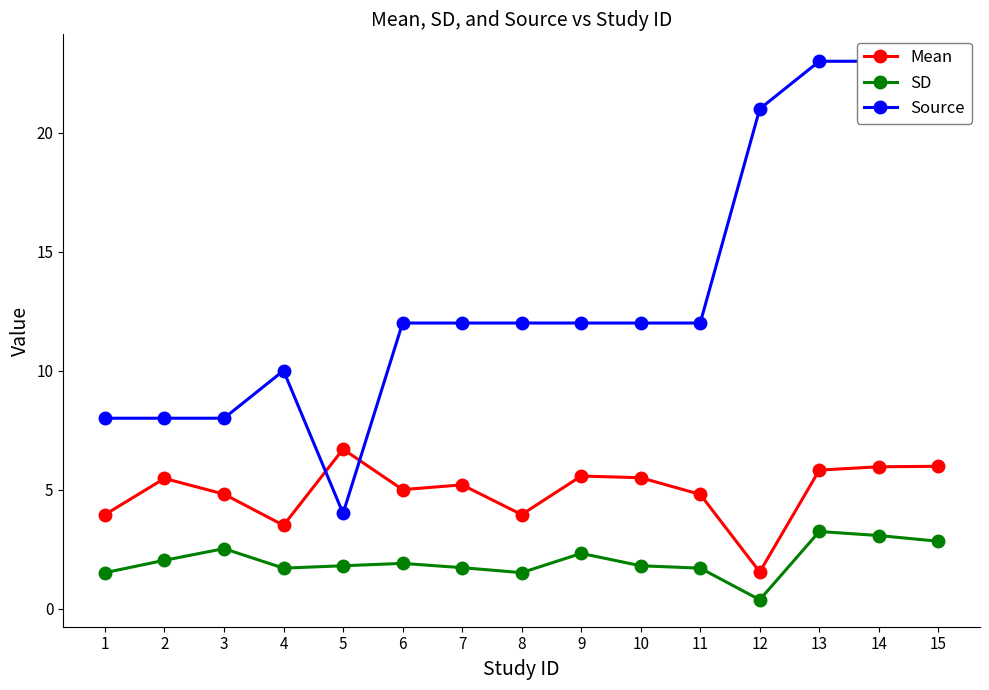

True or false: Source and SD cross at least once.

False